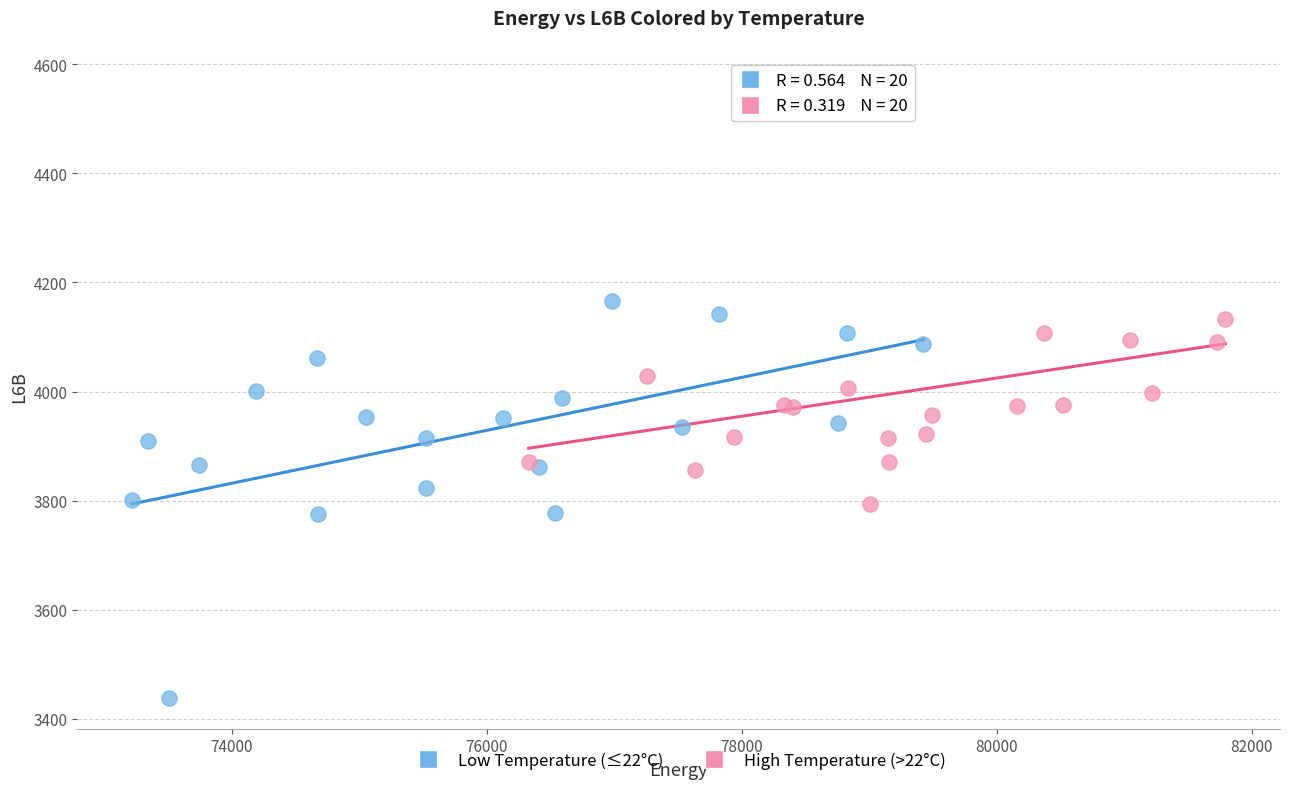

Which series has the widest spread of Y values?

High Temperature (>22°C)